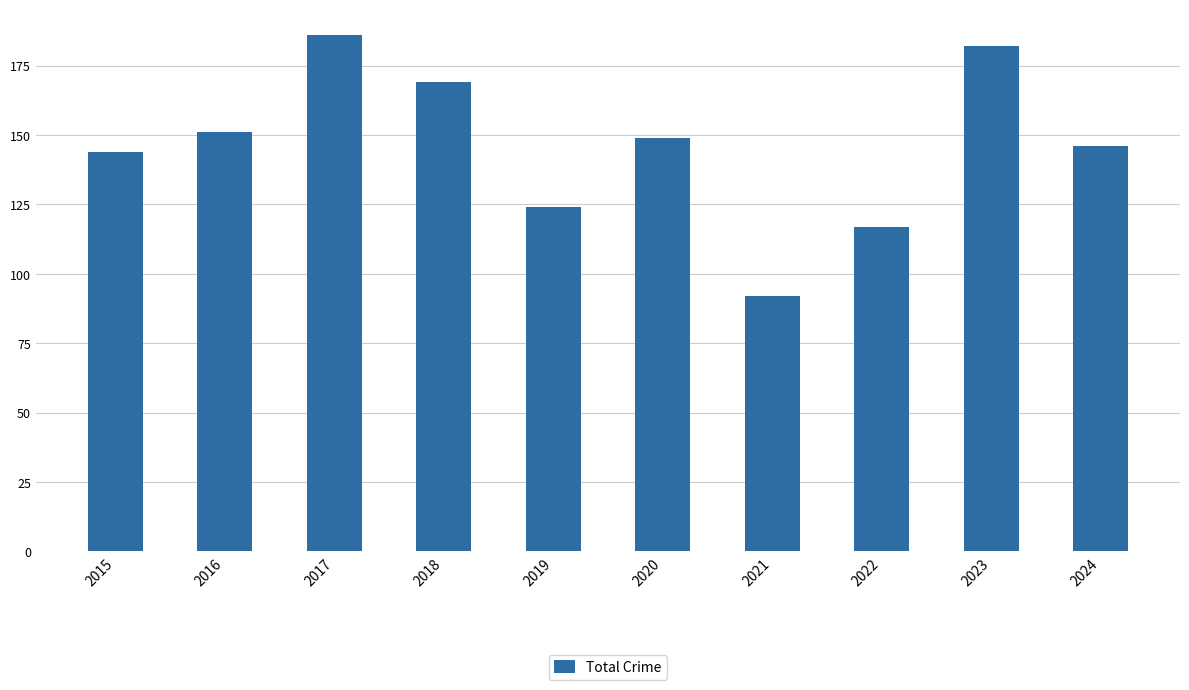

How many data points are less than 149?

5